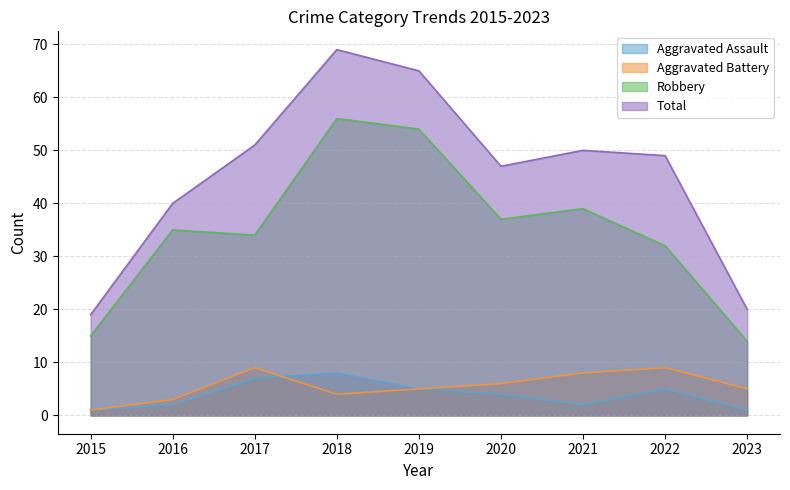

What are all the series names shown in the legend?

Aggravated Assault, Aggravated Battery, Robbery, Total